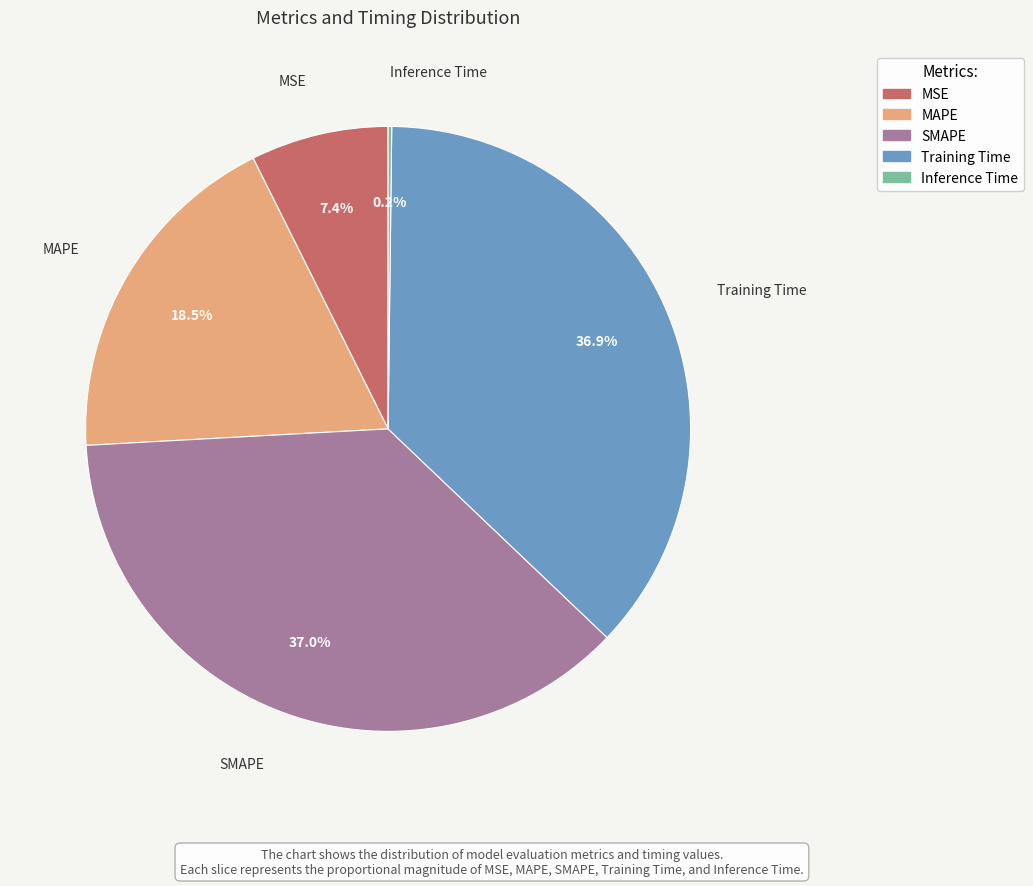

Is it true that Training Time is 37% of the pie?

True